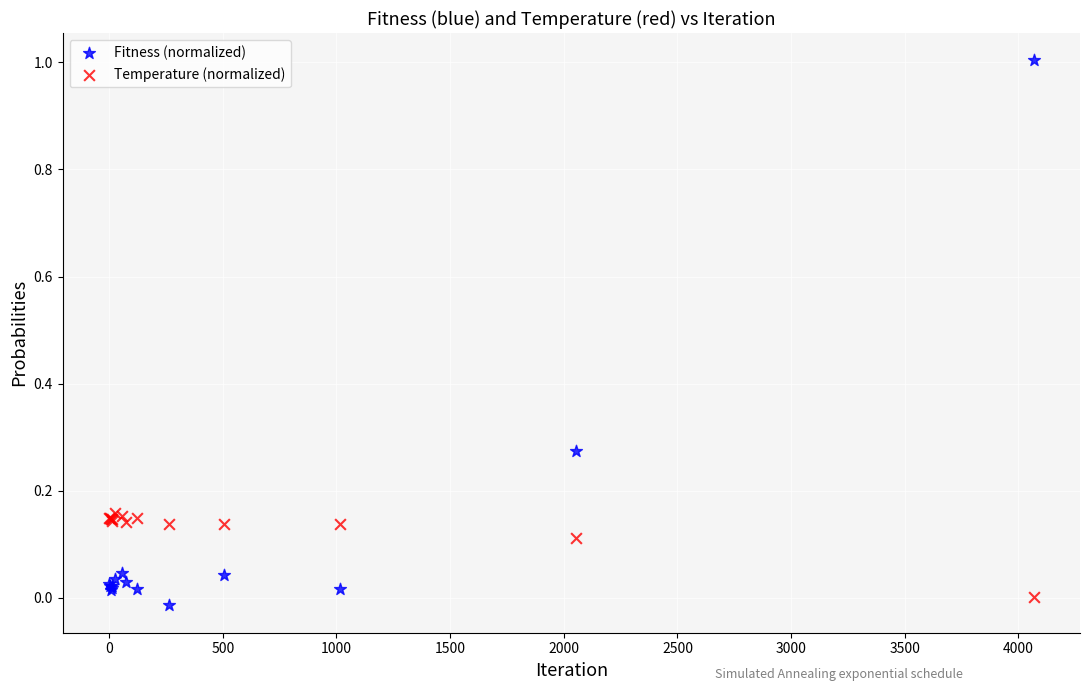

Which series contains the highest Y value?

Fitness (normalized)